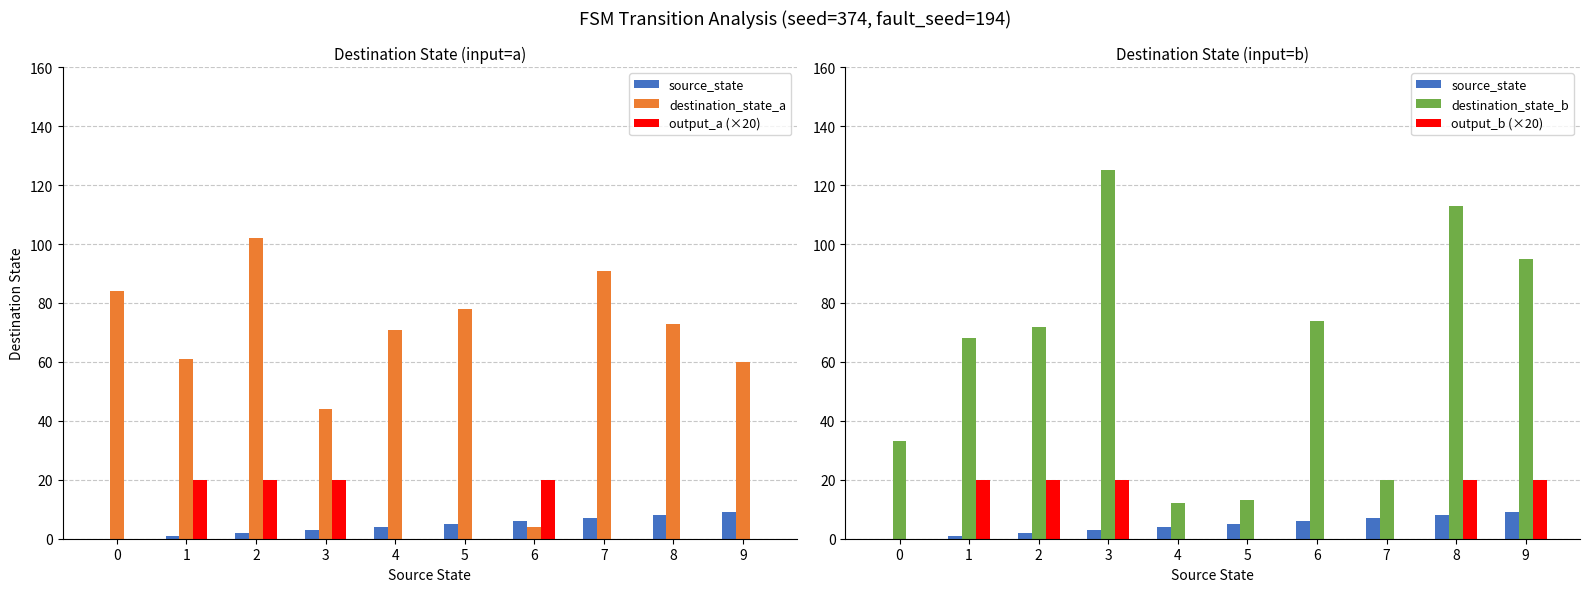

What is the total value across all series at 4?

87